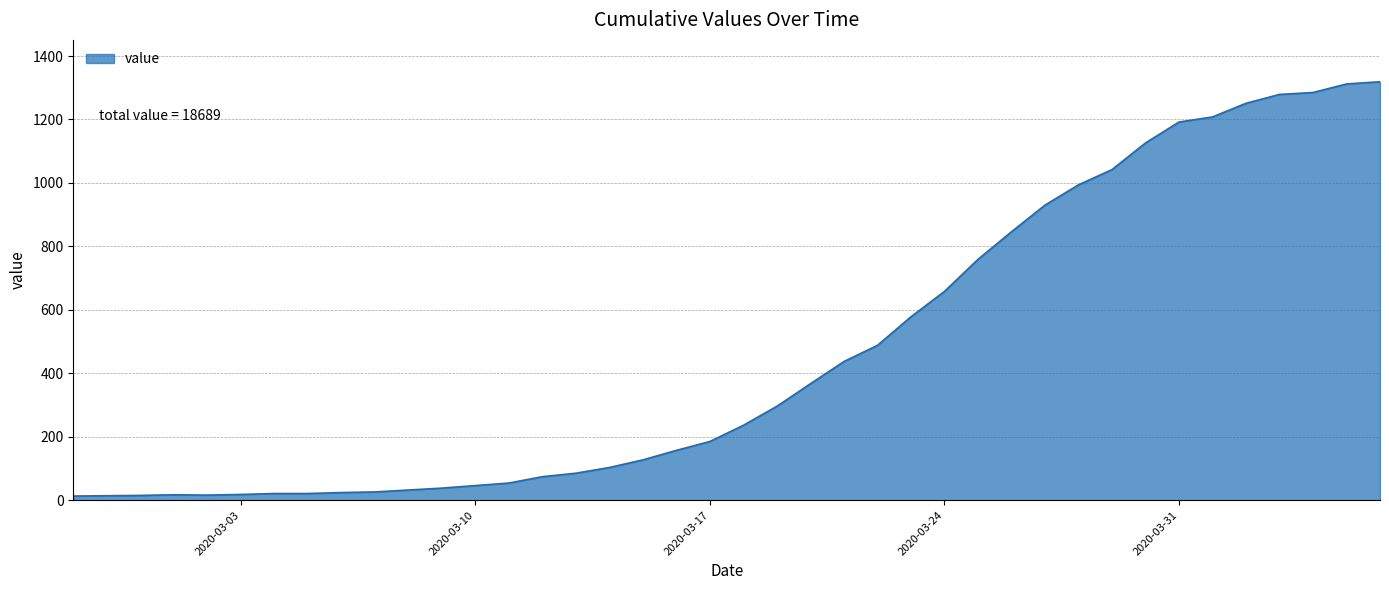

What is the difference between the maximum and minimum values?

1306